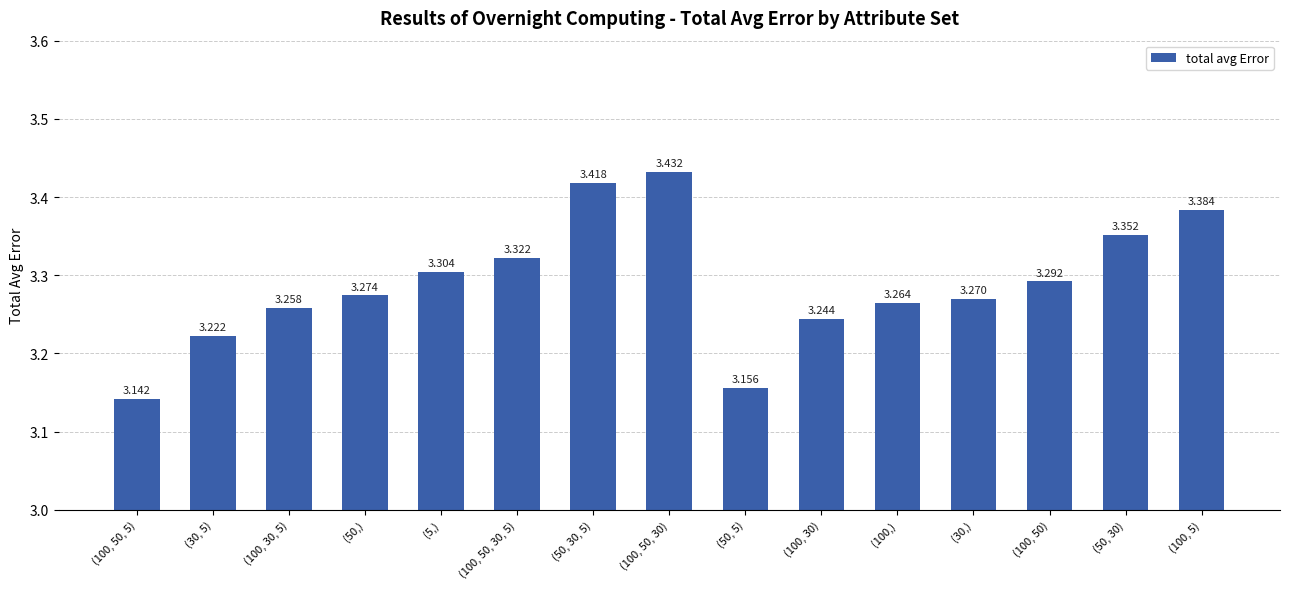

What position from the left is (50, 30, 5)?

7